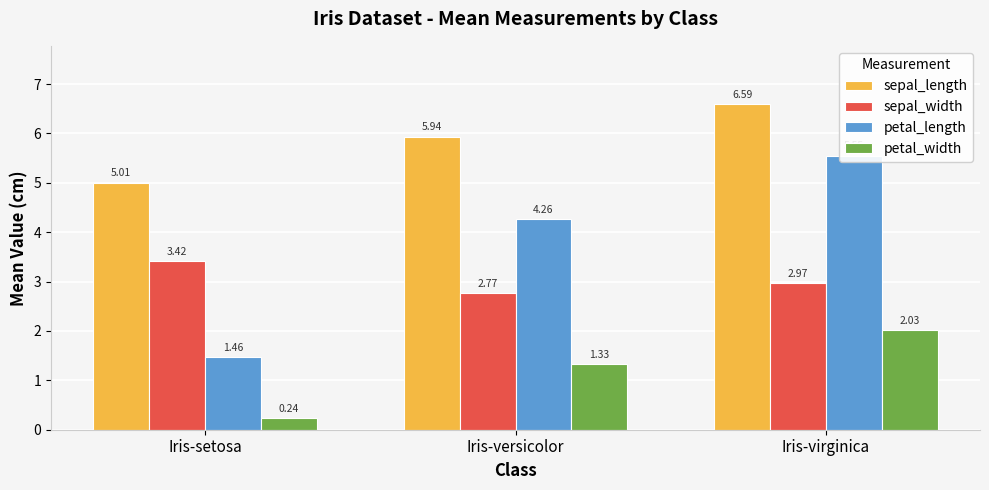

How many groups of bars are there?

3